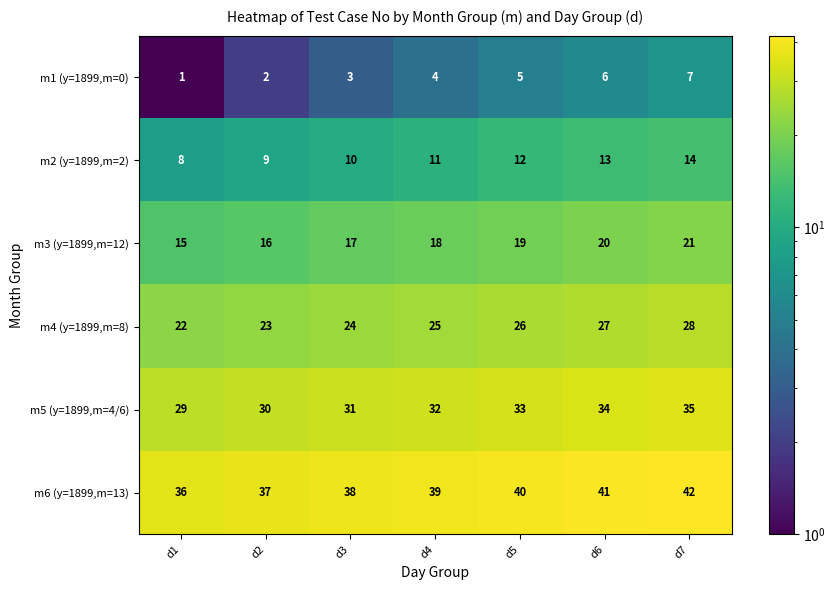

The value of m1 (y=1899,m=0) at d4 is 4. True or false?

True